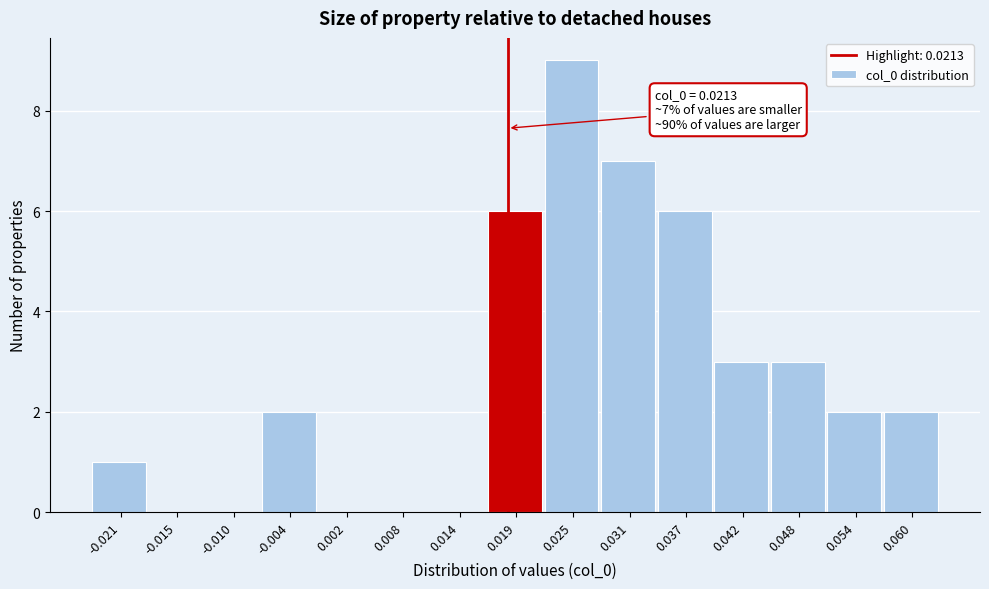

Reading right to left, extract all data points from this chart.

0.060=2	0.054=2	0.048=3	0.042=3	0.037=6	0.031=7	0.025=9	0.019=6	0.014=0	0.008=0	0.002=0	-0.004=2	-0.010=0	-0.015=0	-0.021=1